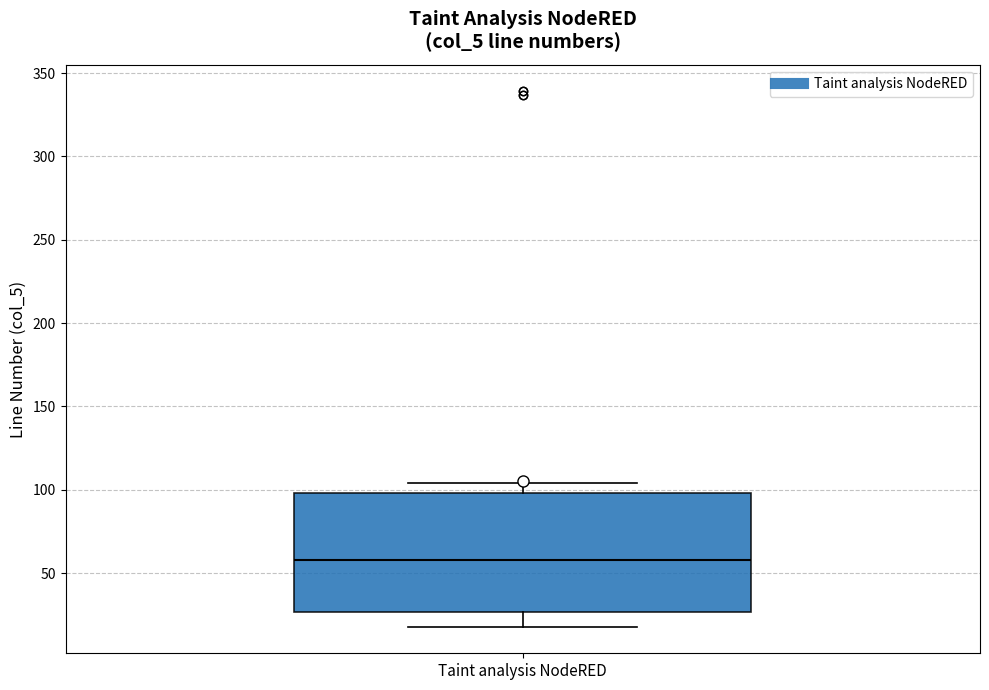

Transcribe this box plot: give where the median line is, the range the box spans, and where the two whiskers end, as read against the y-axis. The values are not printed on the chart, so give them approximately, as read against the axis.

median 60, box 25 to 100, whiskers 20 to 105